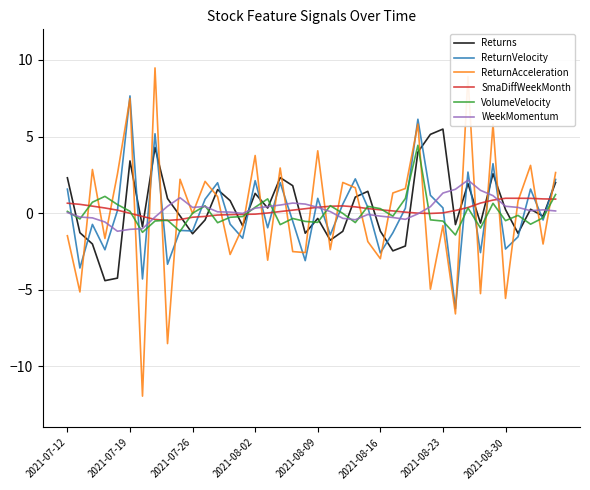

What is the maximum value shown in the chart?

9.5